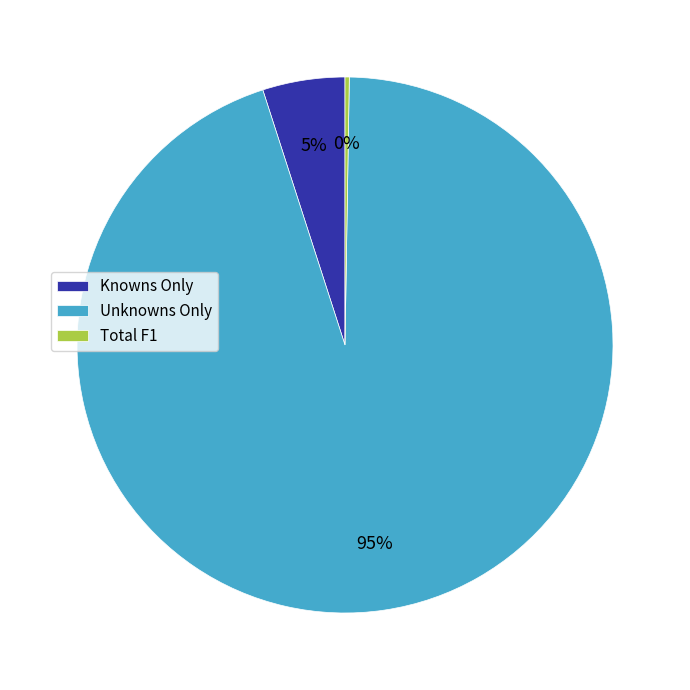

True or false: Knowns Only accounts for 5% of the total.

True